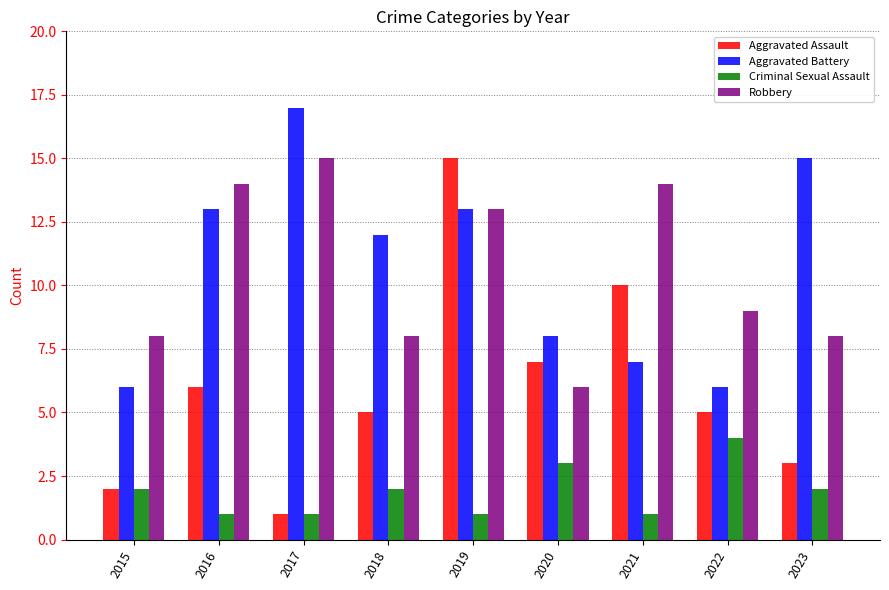

What is the difference between the maximum and minimum values in the Aggravated Assault series?

14